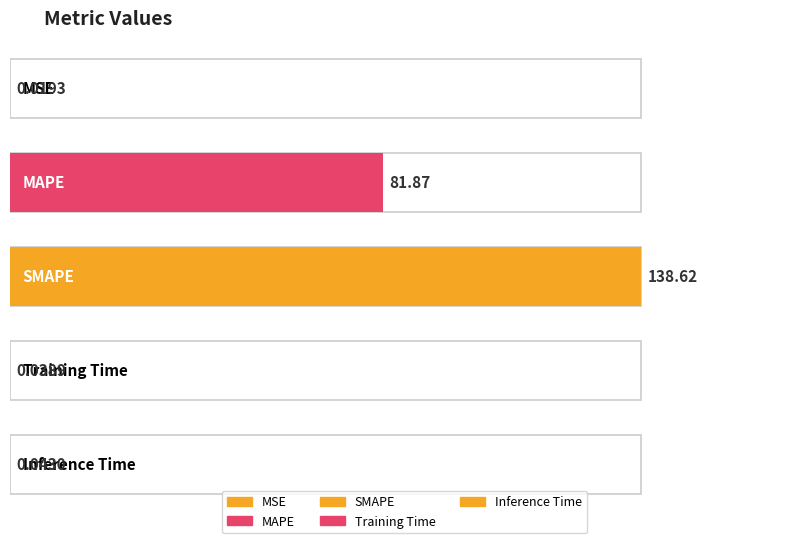

What value does the data have at SMAPE?

138.6